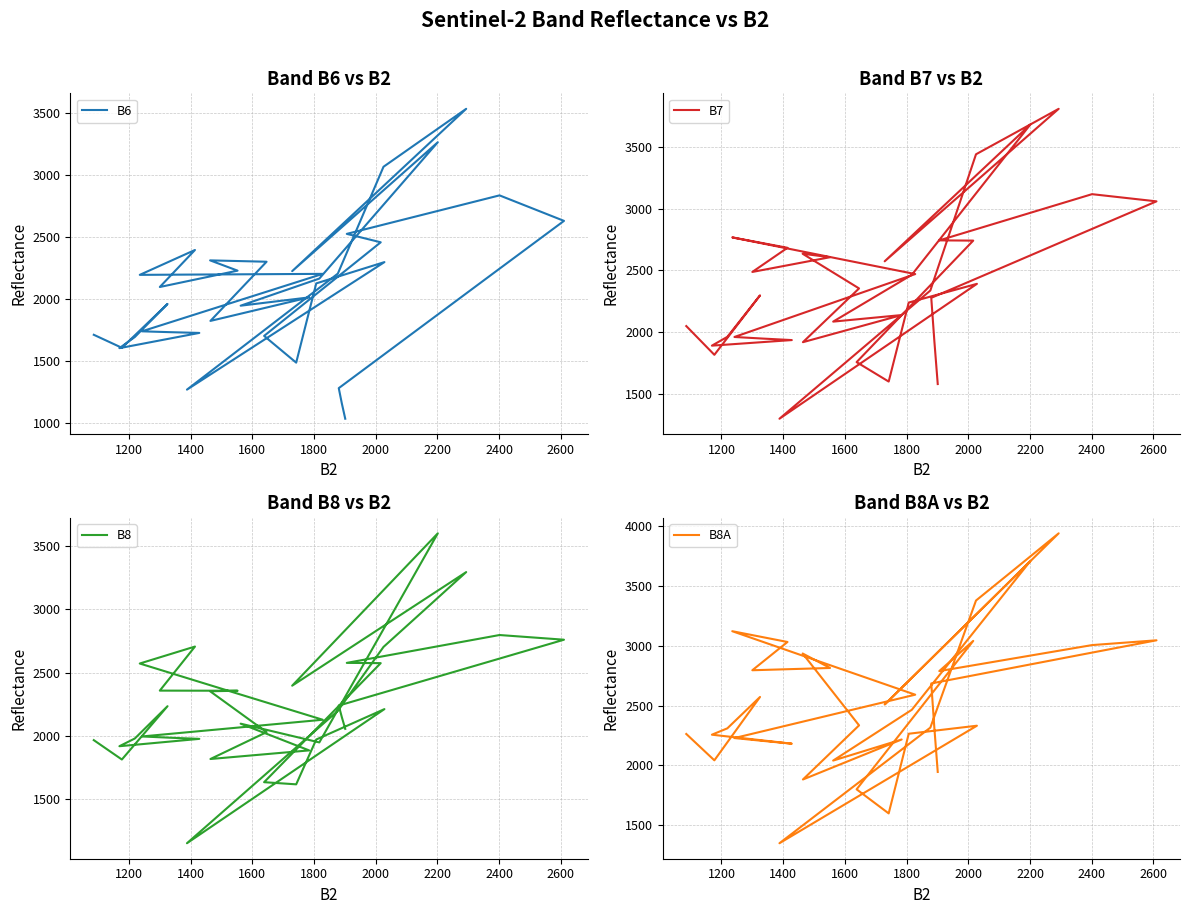

What is the average value of the B8A series?

2564